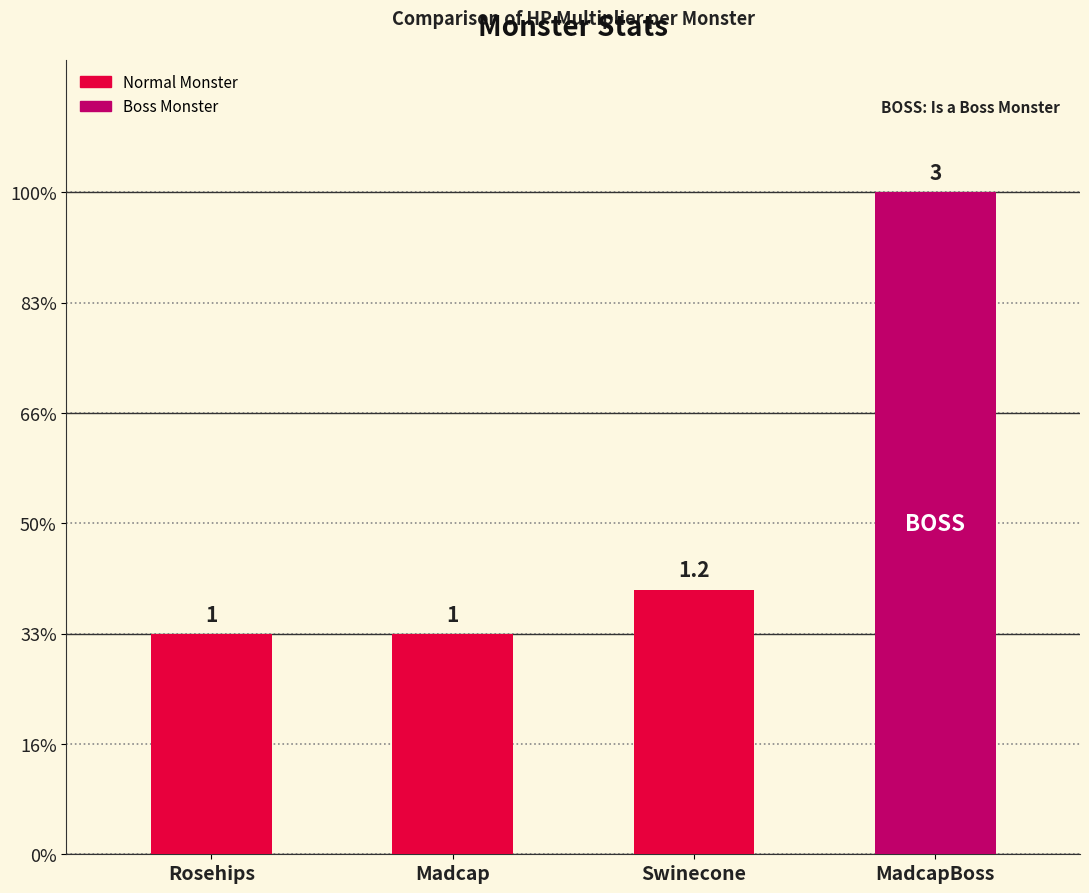

Between Swinecone and MadcapBoss, which is larger?

MadcapBoss